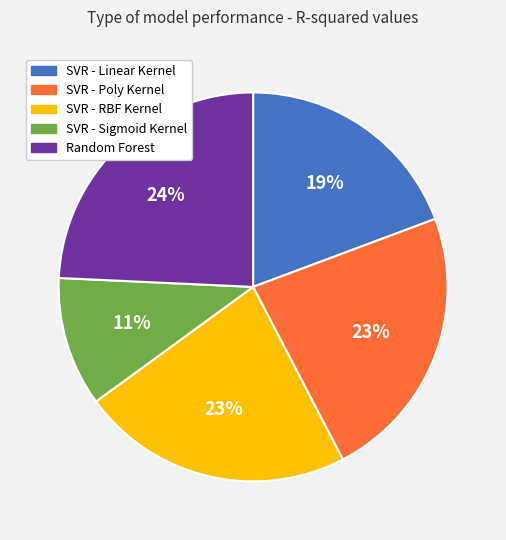

Is it true that Random Forest is 24% of the pie?

True